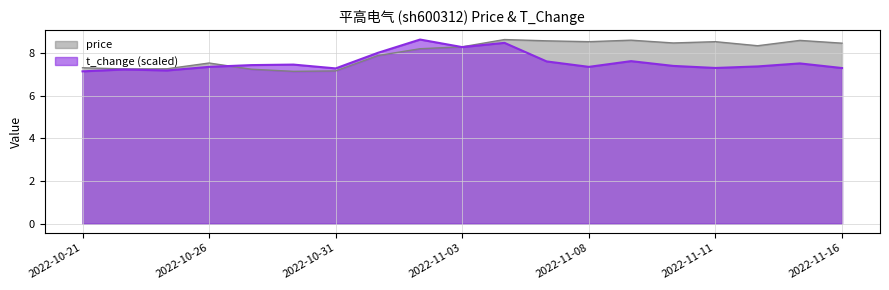

Does the chart display data point markers on the line(s)?

No